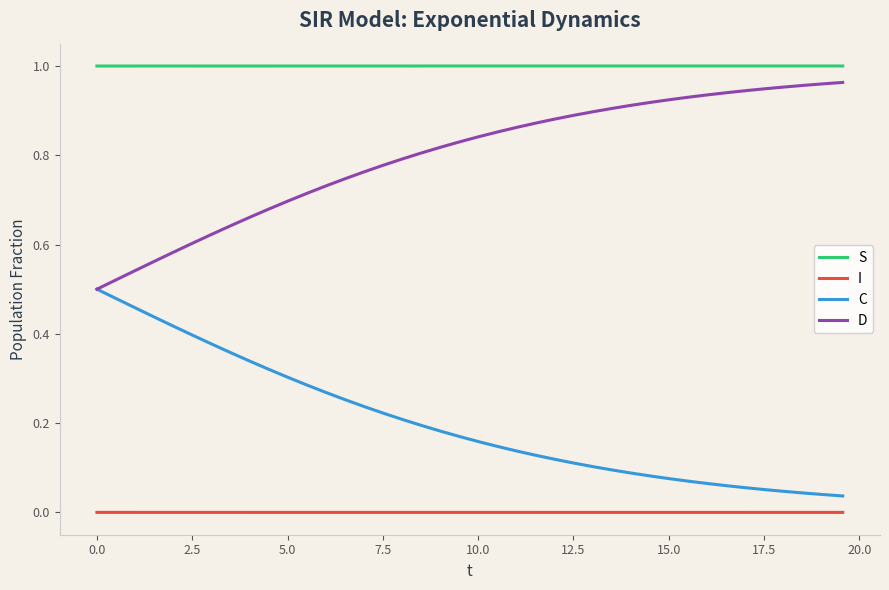

True or false: S and D intersect in this chart.

False